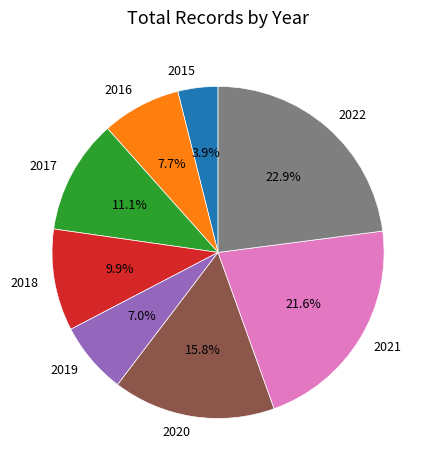

Does any single category account for the majority?

No